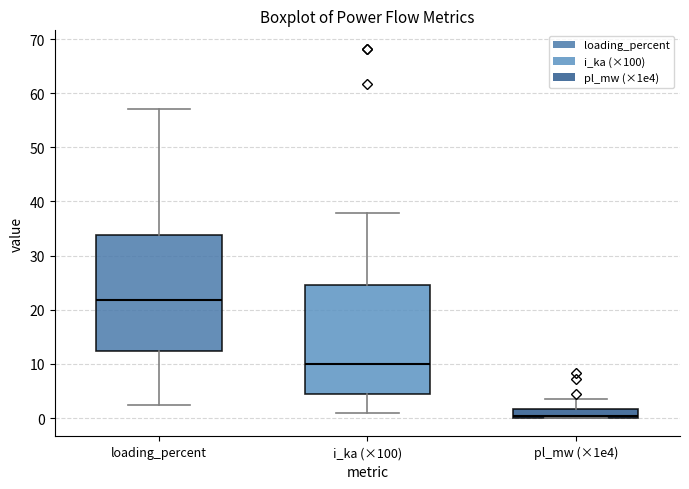

Which box has the lowest median line?

pl_mw (×1e4)